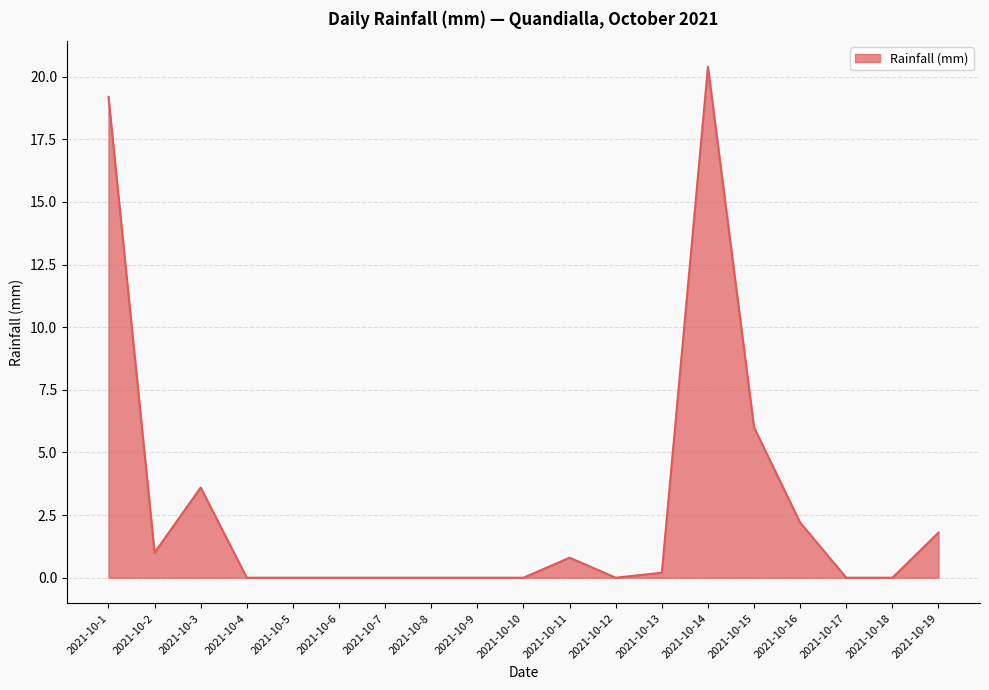

How many lines are shown in the chart?

1